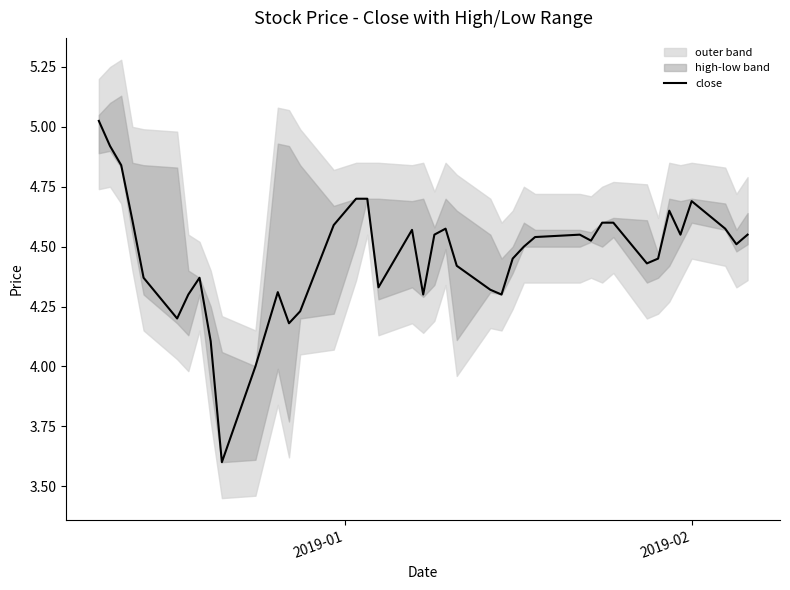

Where does the data first go above 4?

2019-01